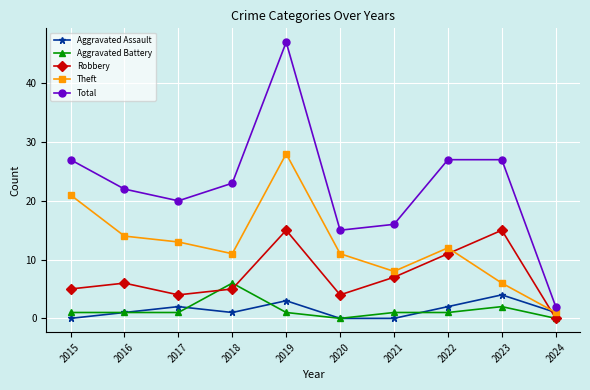

Count the number of categories in the chart.

10